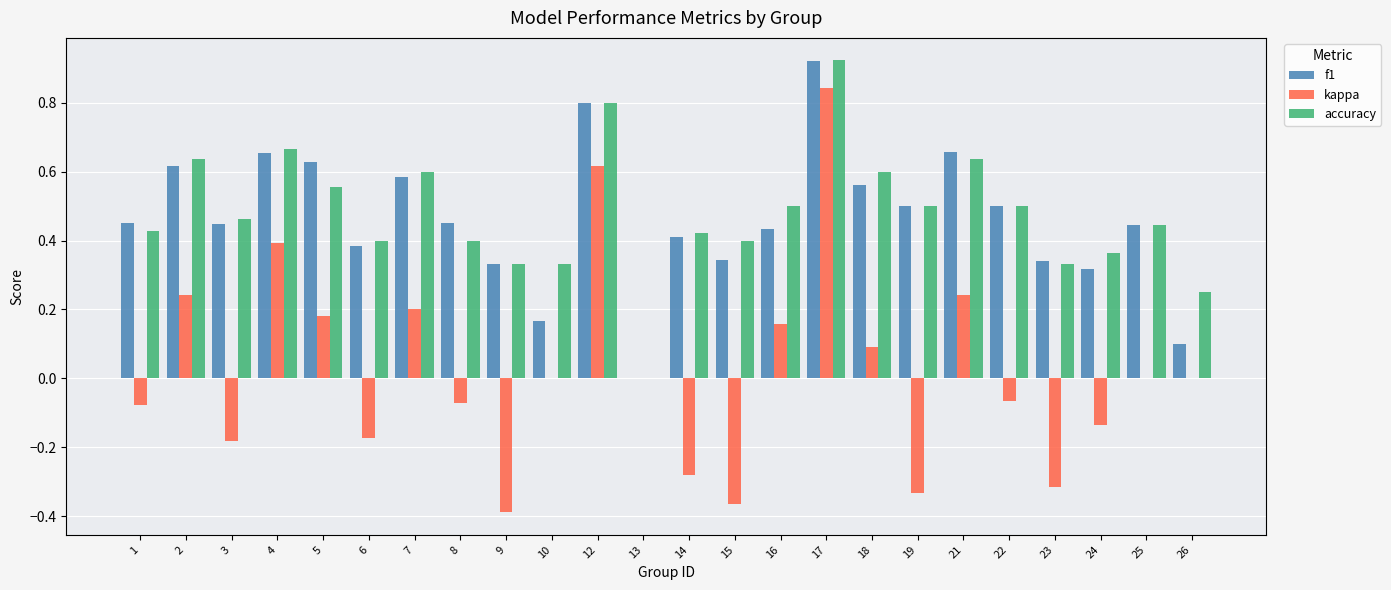

The accuracy series shows 0.2 at 24. True or false?

False